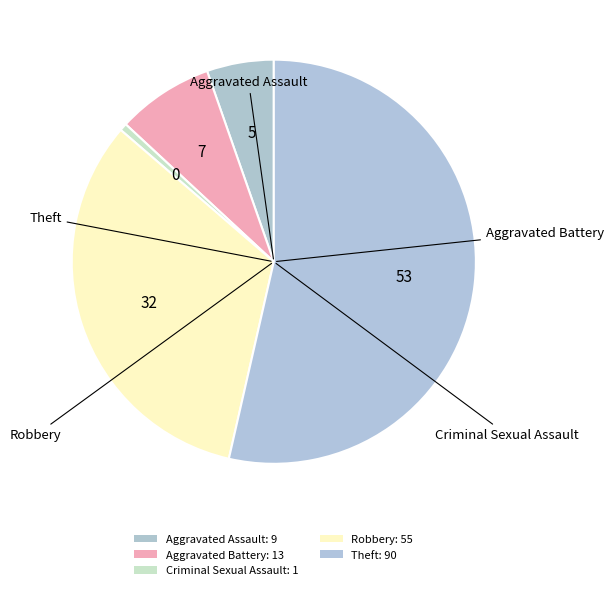

Which slice is the largest?

Theft